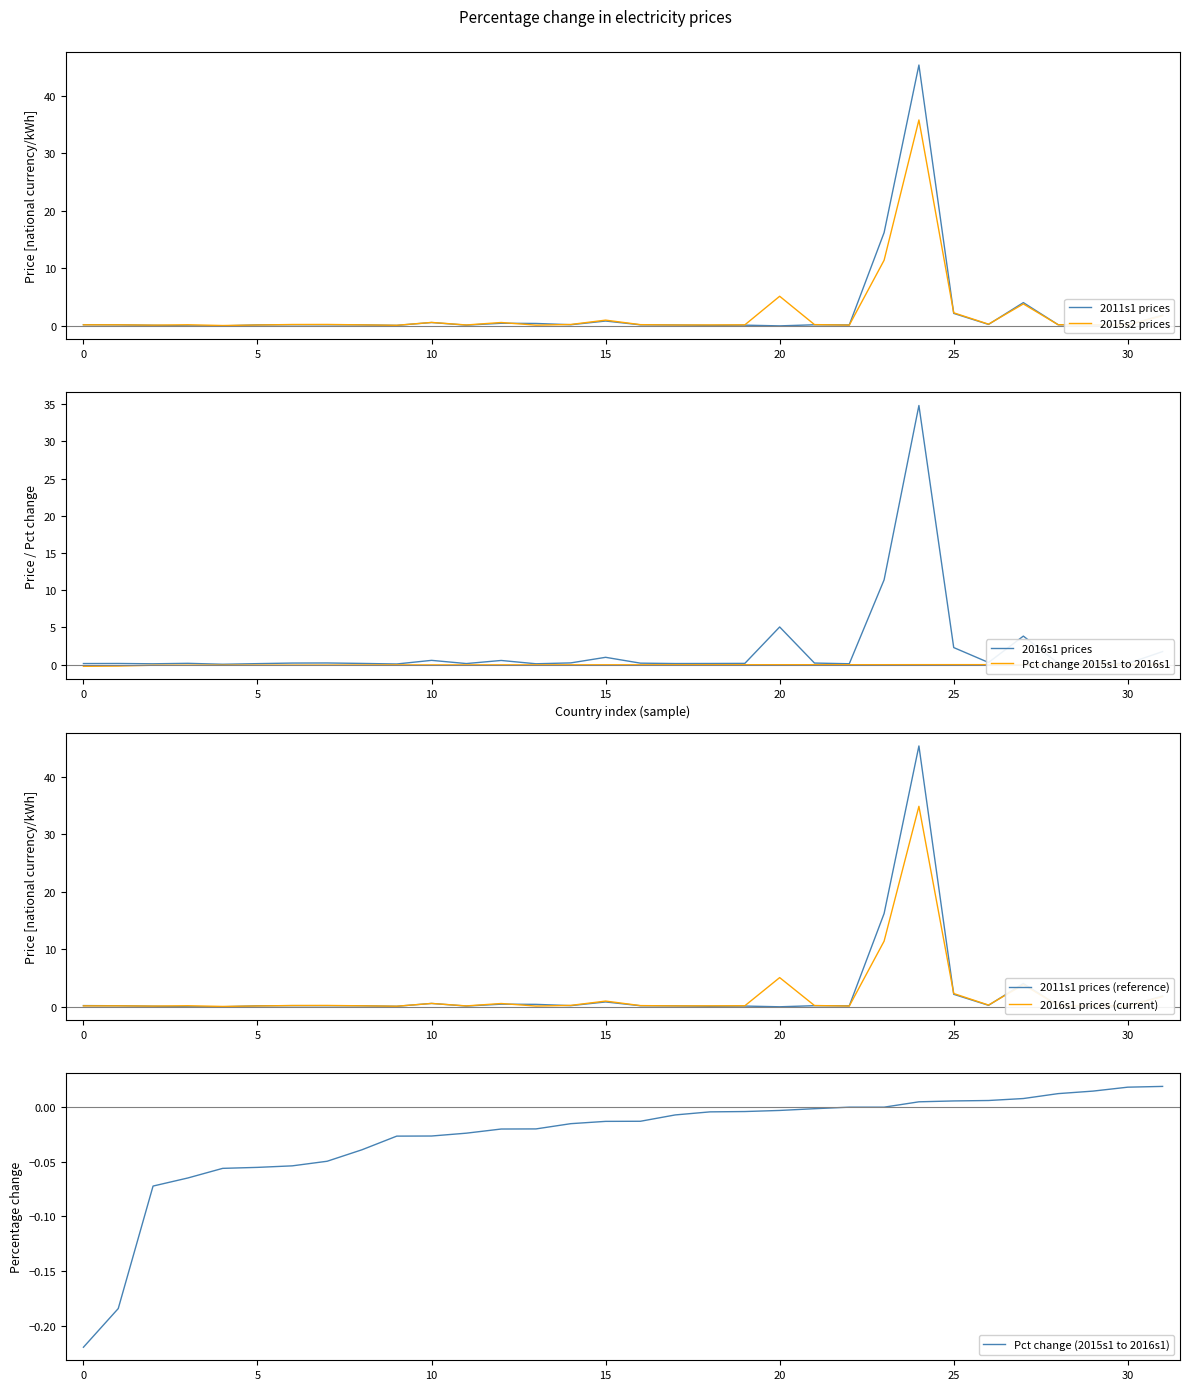

The 2015s2 prices series shows 0.2 at 5. True or false?

True